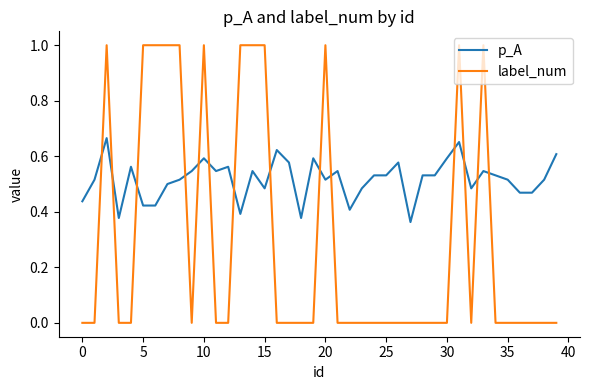

List the series in order of their peak value, lowest first.

p_A, label_num